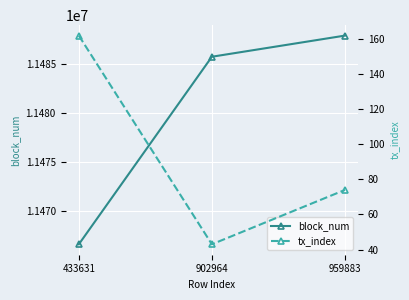

How many distinct data groups are displayed?

2